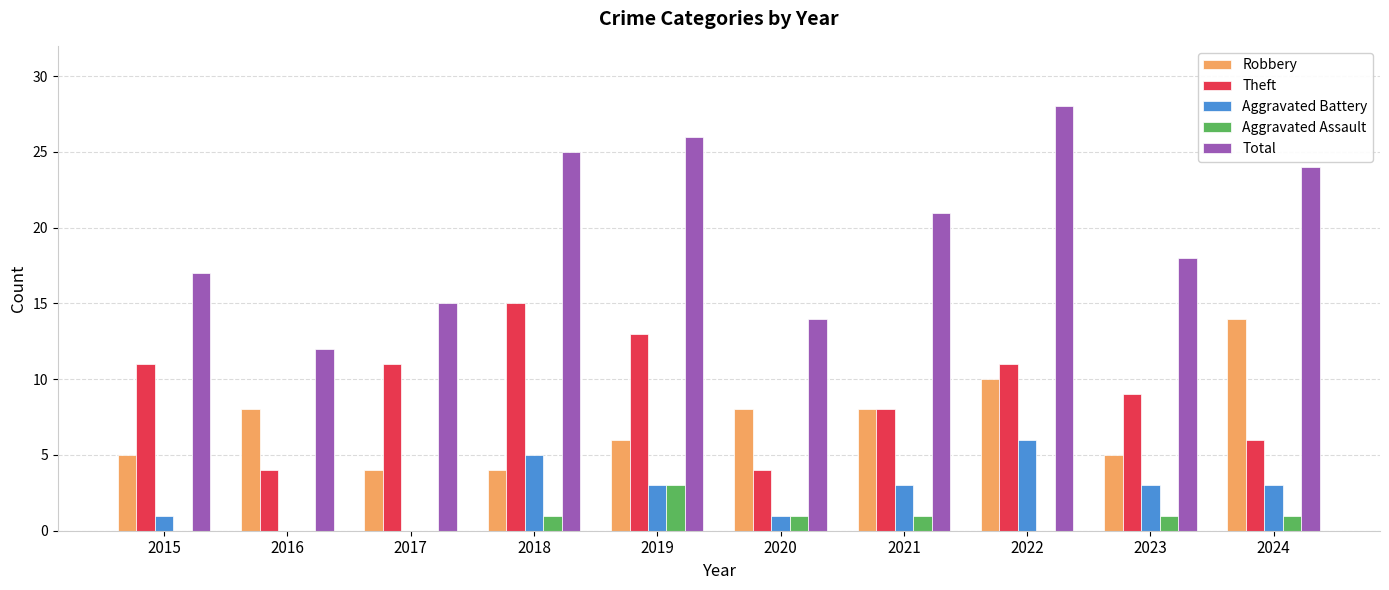

What value does the Aggravated Assault series have at 2019?

3